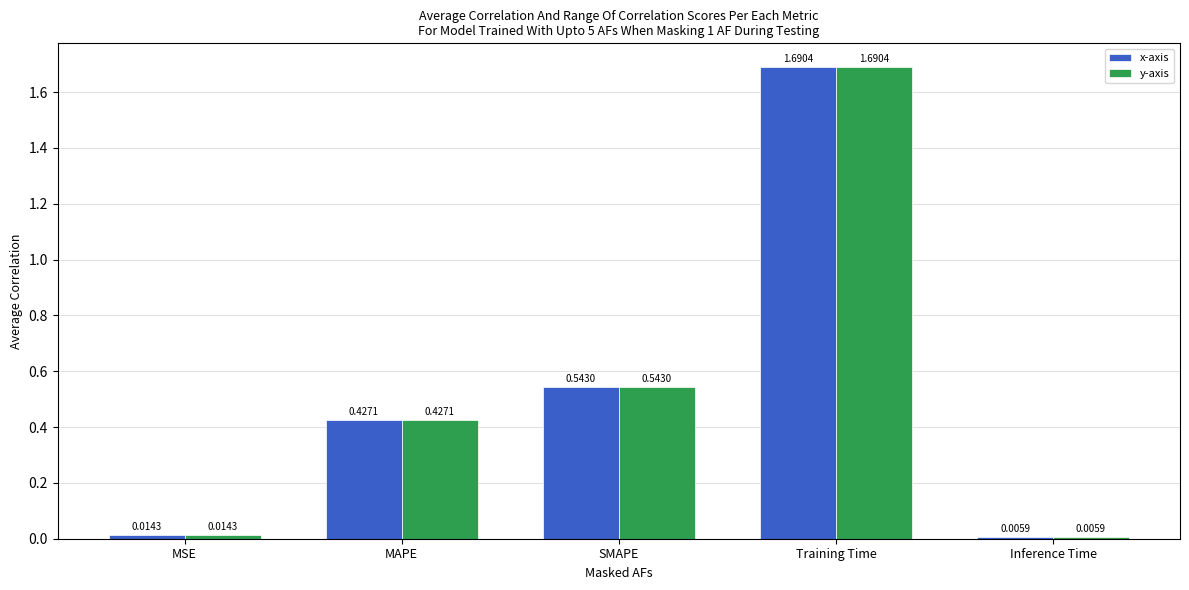

Count the number of data series in this chart.

2